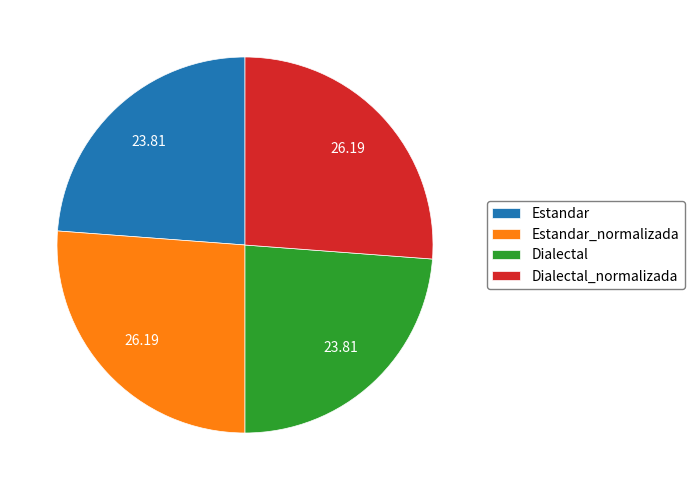

Do Dialectal and Estandar together represent more than half of the pie?

No